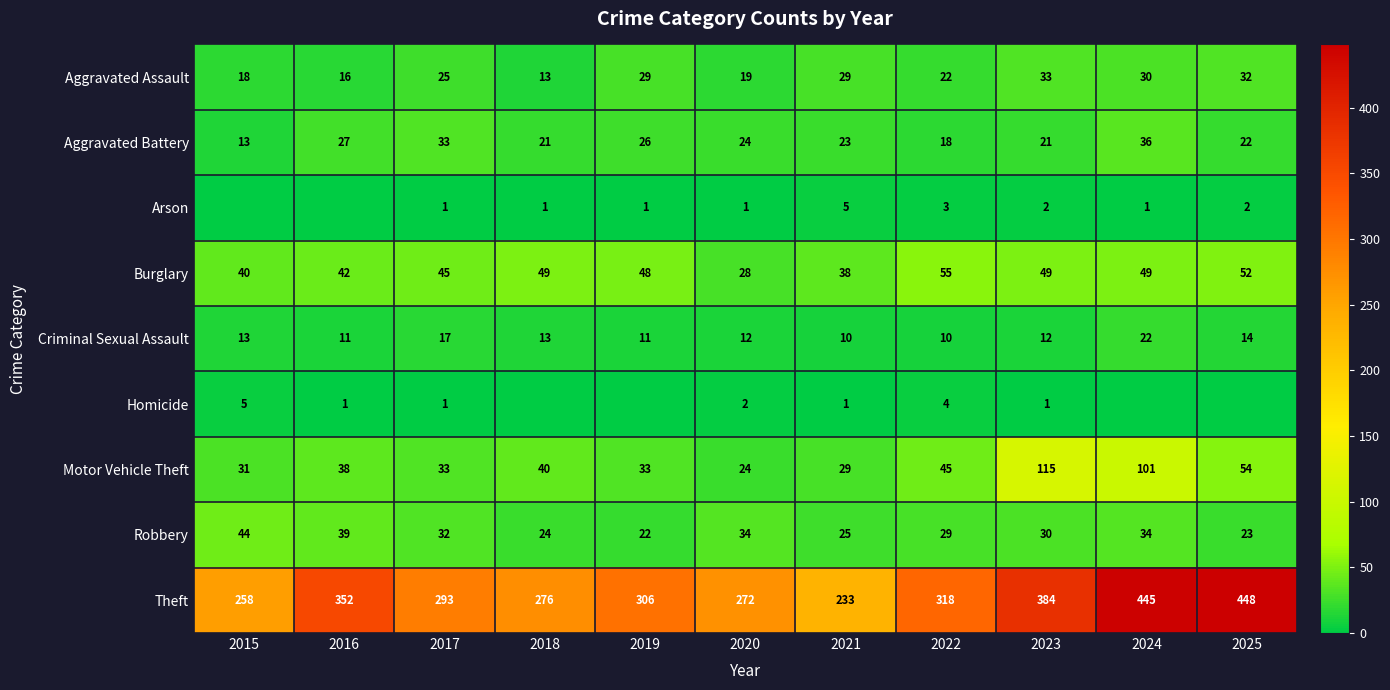

What is the maximum value shown in the chart?

448